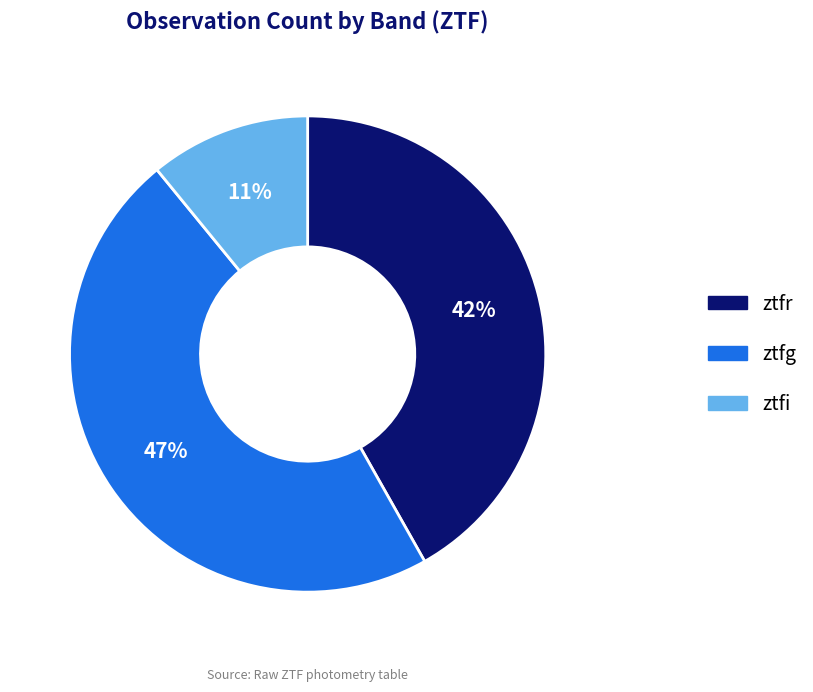

To the nearest percent, what percentage of the pie is ztfg?

47%